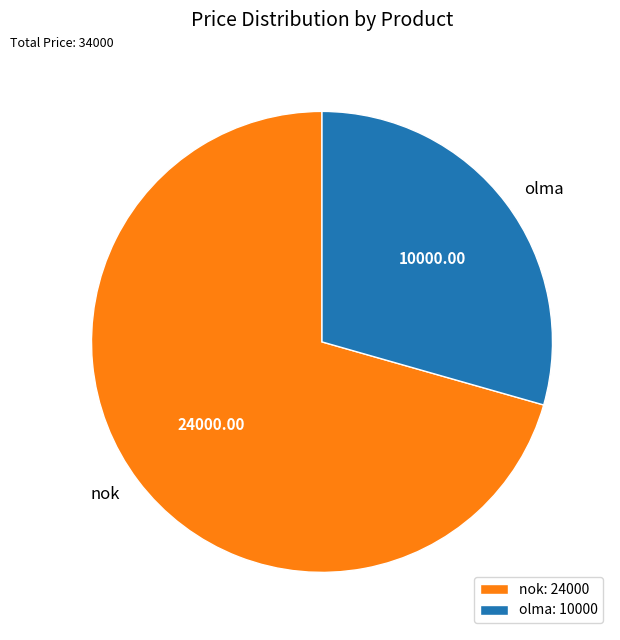

The nok slice represents 71% of the pie. True or false?

True